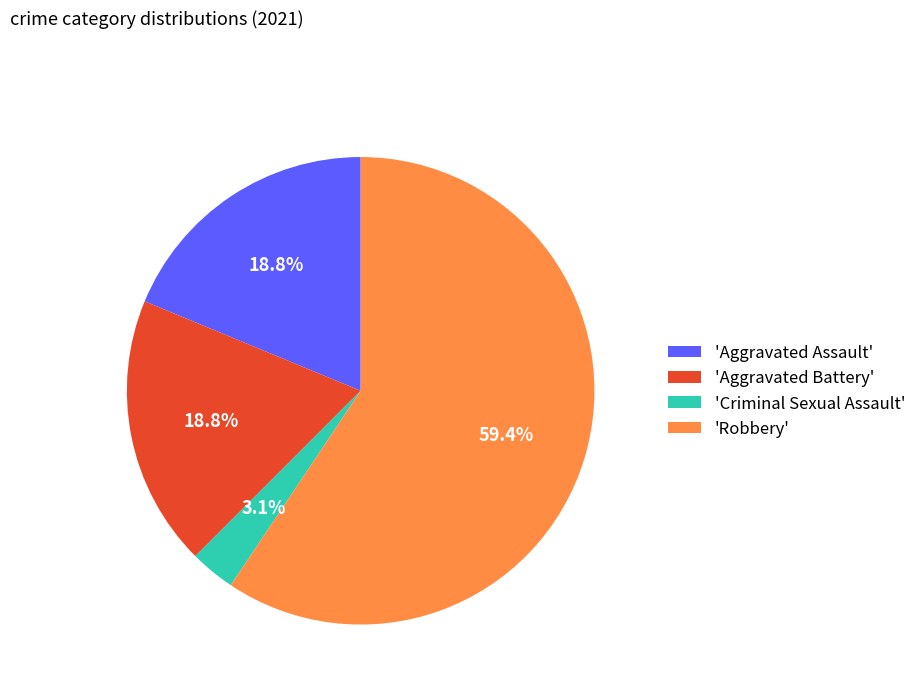

Approximately how many times larger is the value at 'Robbery' compared to 'Aggravated Assault'?

3.2